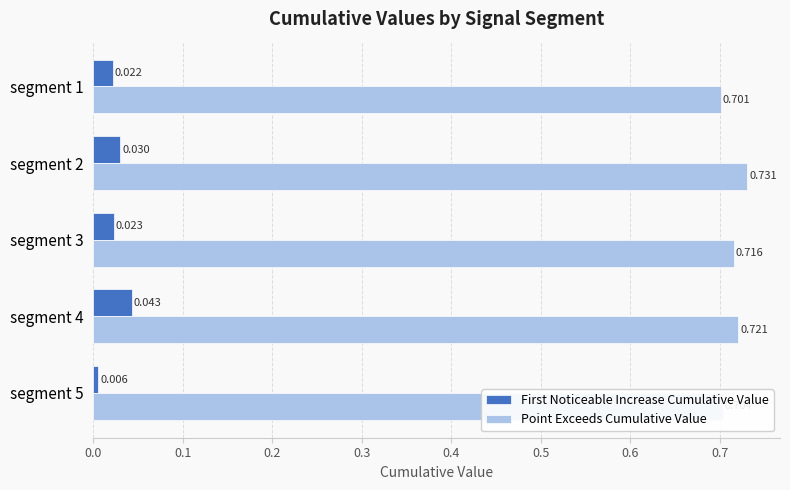

Which series has the widest spread of values?

First Noticeable Increase Cumulative Value